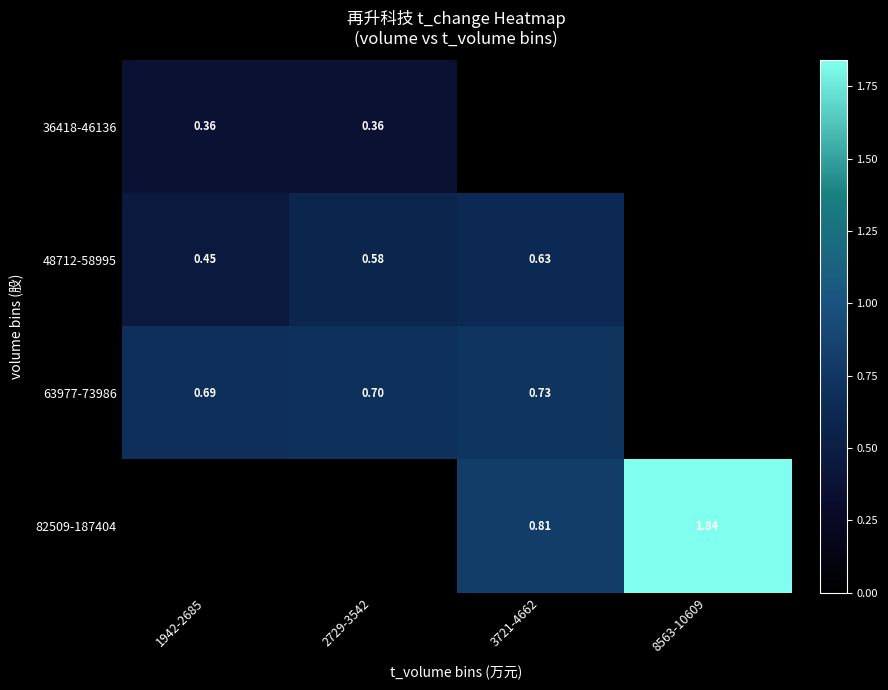

Is the value of 82509-187404 at 3721-4662 greater than the value of 63977-73986 at 1942-2685?

Yes